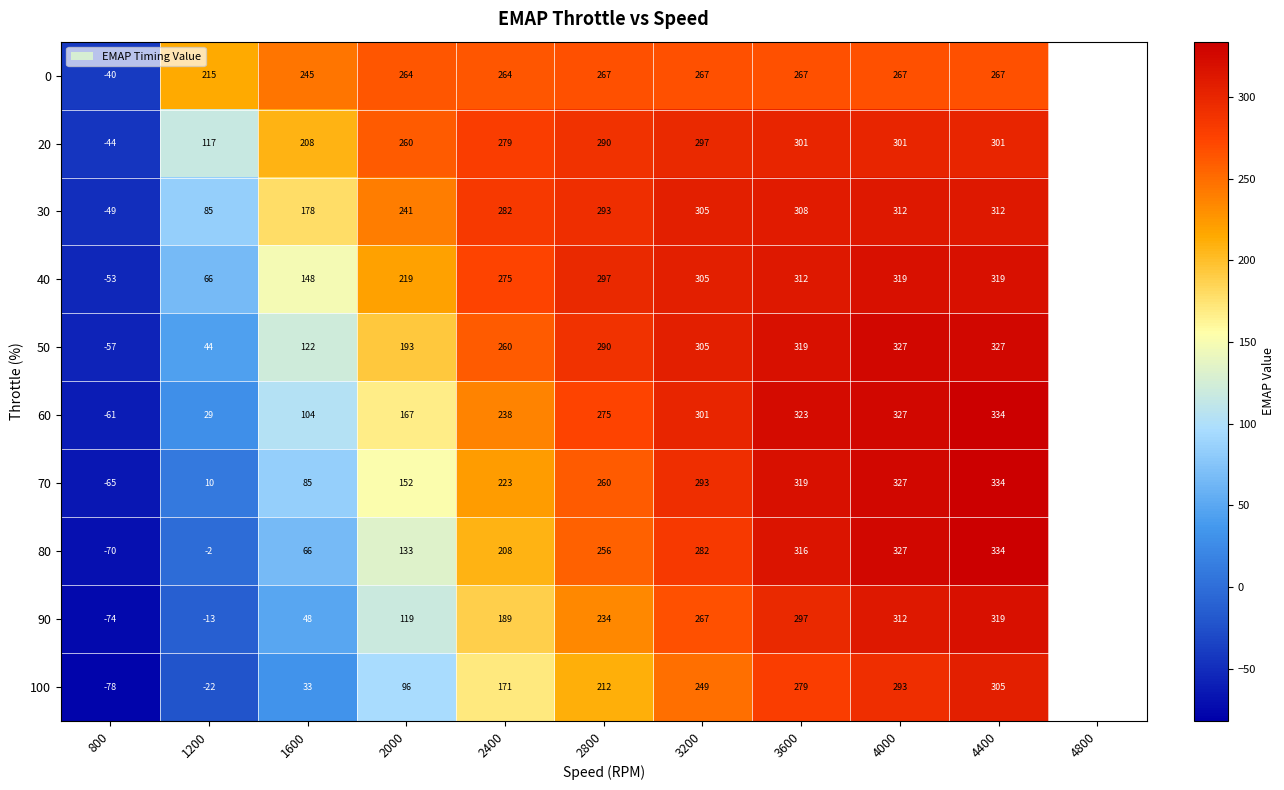

Count the number of categories in the chart.

10